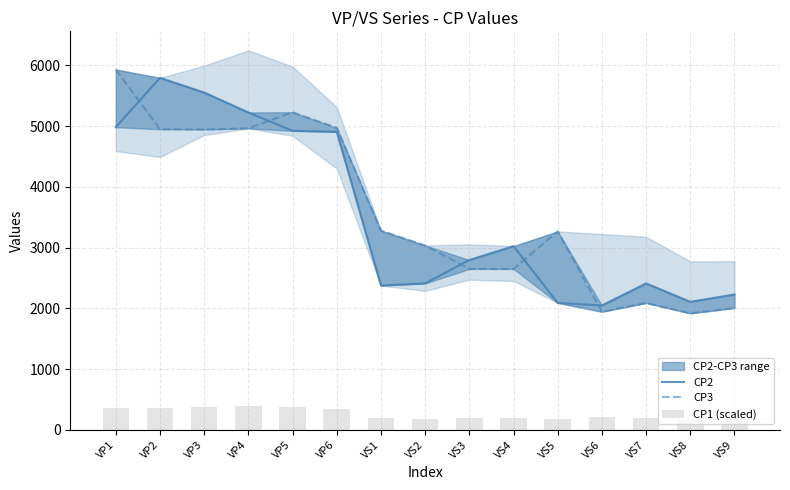

Is it true that CP3 equals 497.3 at VS8?

False